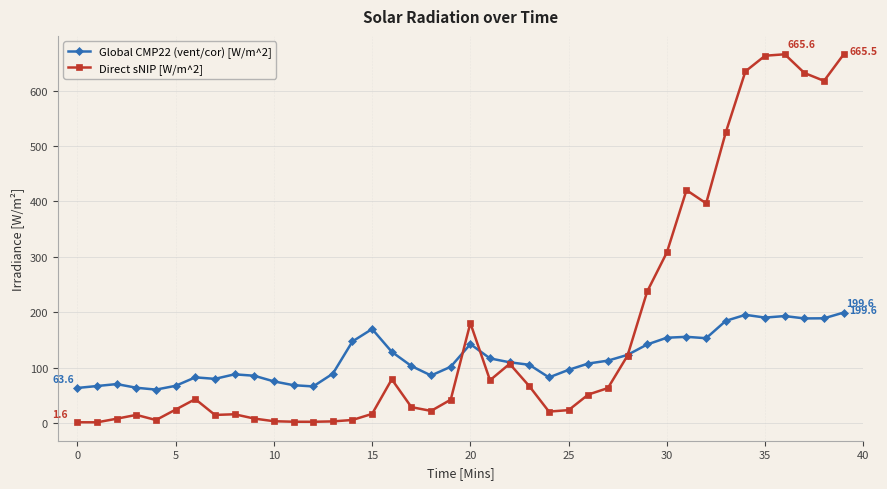

Rank the series by their maximum value, from highest to lowest.

Direct sNIP [W/m^2], Global CMP22 (vent/cor) [W/m^2]